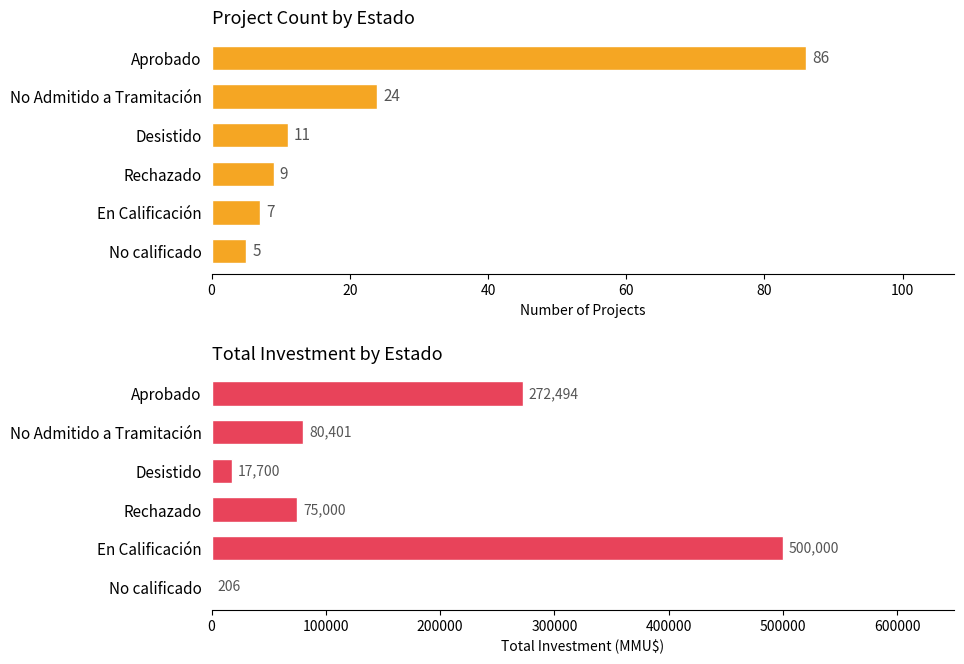

Is it true that Total Investment (MMU$) equals 69158 at Aprobado?

False